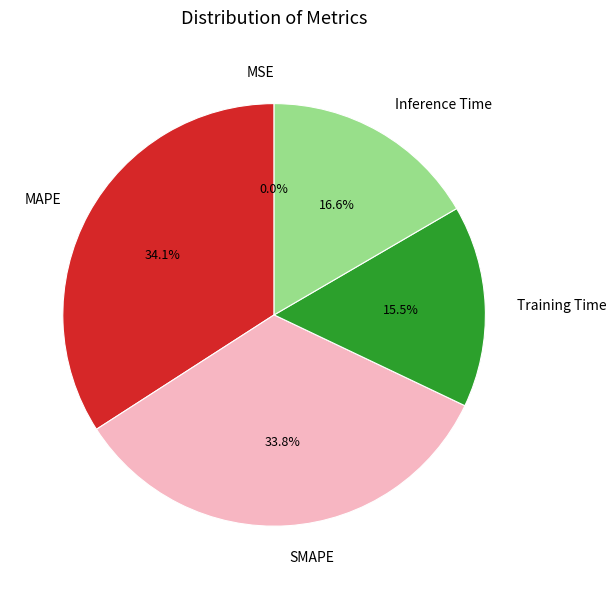

Between Inference Time and SMAPE, which is larger?

SMAPE